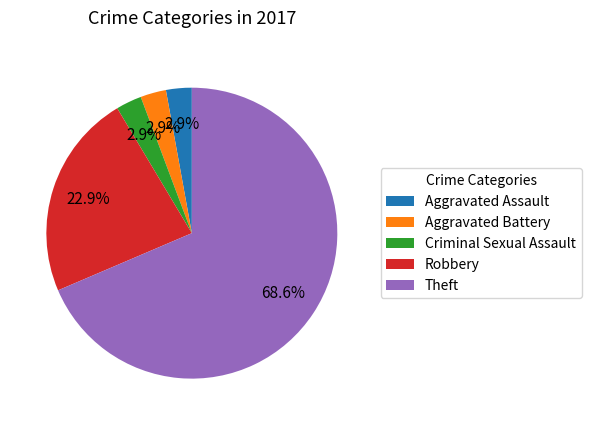

How many segments does this pie chart have?

5